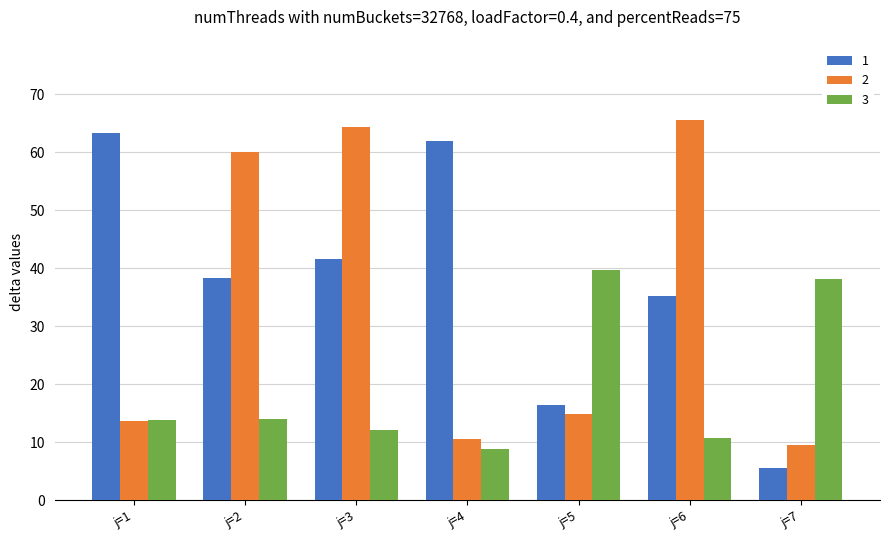

Read the 2 value at j=3.

64.4